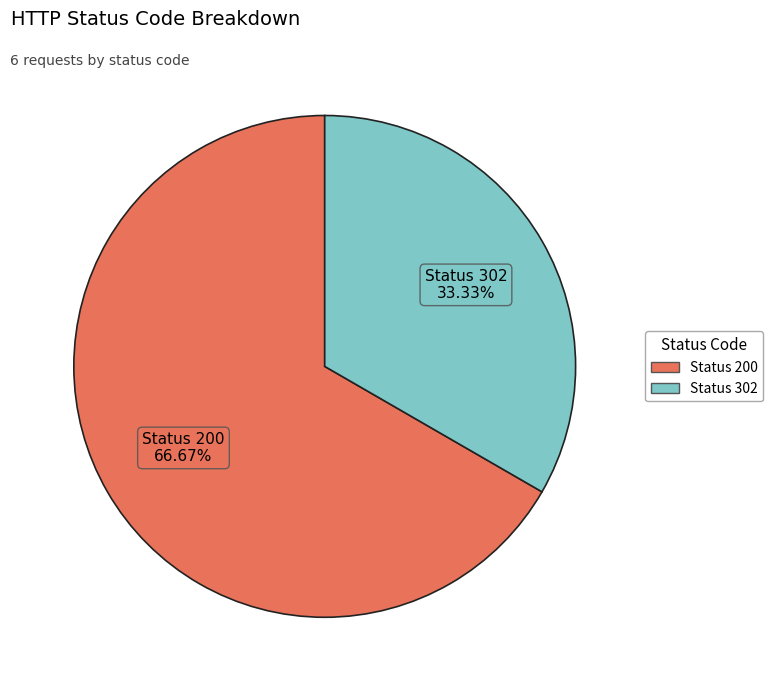

Is there any slice that represents more than half of the pie?

Yes